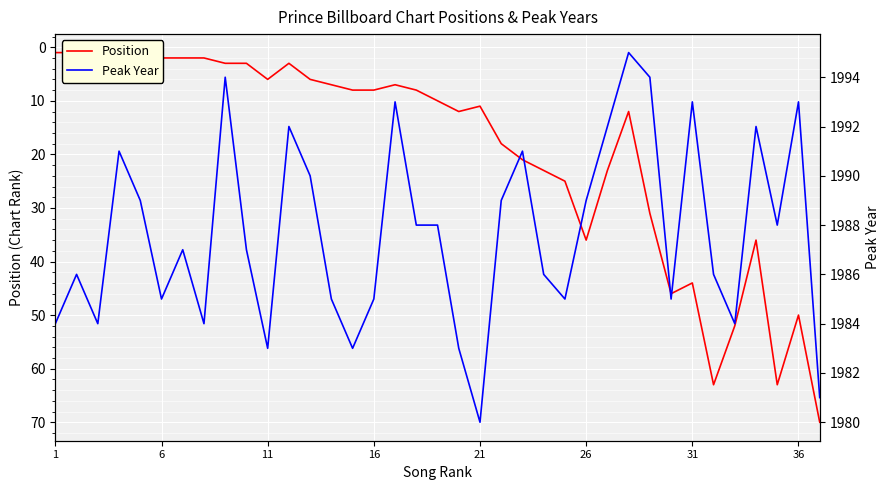

Rank the series by their maximum value, from lowest to highest.

Position, Peak Year